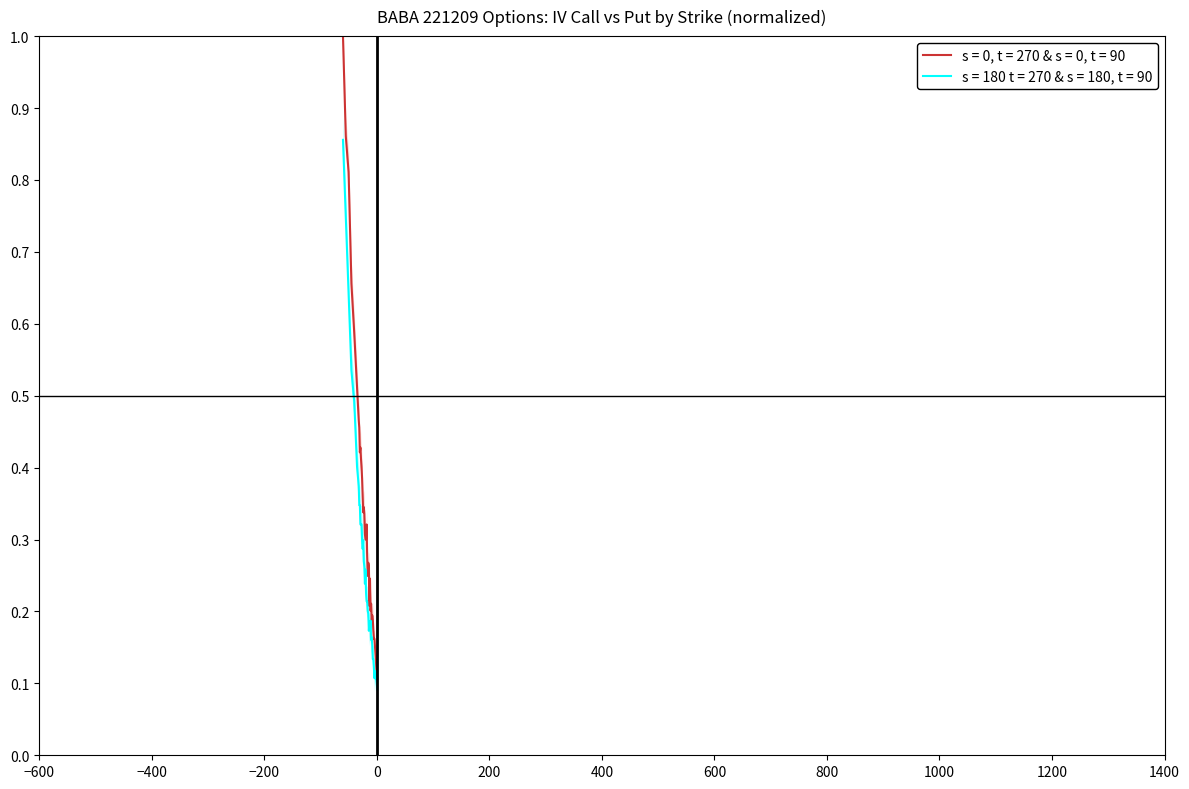

Reading right to left, list all the values displayed in this chart.

s = 0, t = 270 & s = 0, t = 90: 0.1	0.1	0.1	0.1	0.1	0.2	0.2	0.2	0.2	0.2	0.2	0.2	0.2	0.2	0.2	0.3	0.3	0.2	0.3	0.3	0.3	0.3	0.3	0.3	0.3	0.3	0.4	0.4	0.4	0.4	0.4	0.4	0.5	0.5	0.5	0.6	0.7	0.8	0.9	1.0
s = 180 t = 270 & s = 180, t = 90: 0.1	0.1	0.1	0.1	0.1	0.1	0.1	0.1	0.1	0.2	0.2	0.2	0.2	0.2	0.2	0.2	0.2	0.2	0.2	0.2	0.2	0.3	0.2	0.3	0.3	0.3	0.3	0.3	0.3	0.3	0.3	0.3	0.3	0.4	0.4	0.5	0.5	0.6	0.7	0.9